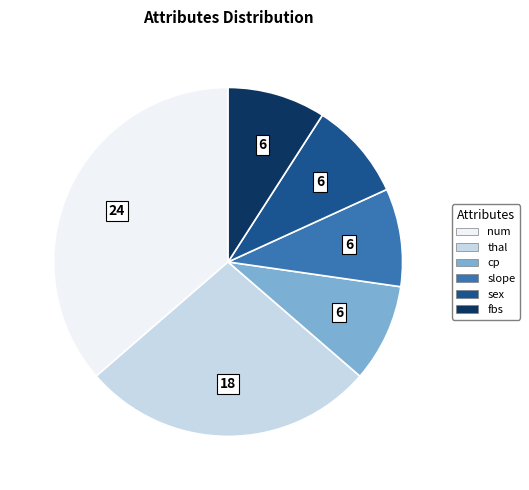

Is the sum of cp and thal greater than half?

No